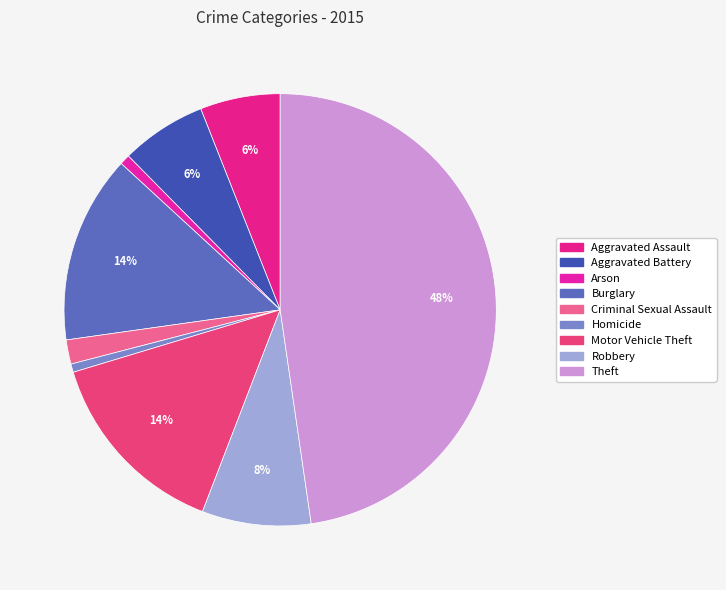

Do Aggravated Assault and Criminal Sexual Assault together represent more than half of the pie?

No